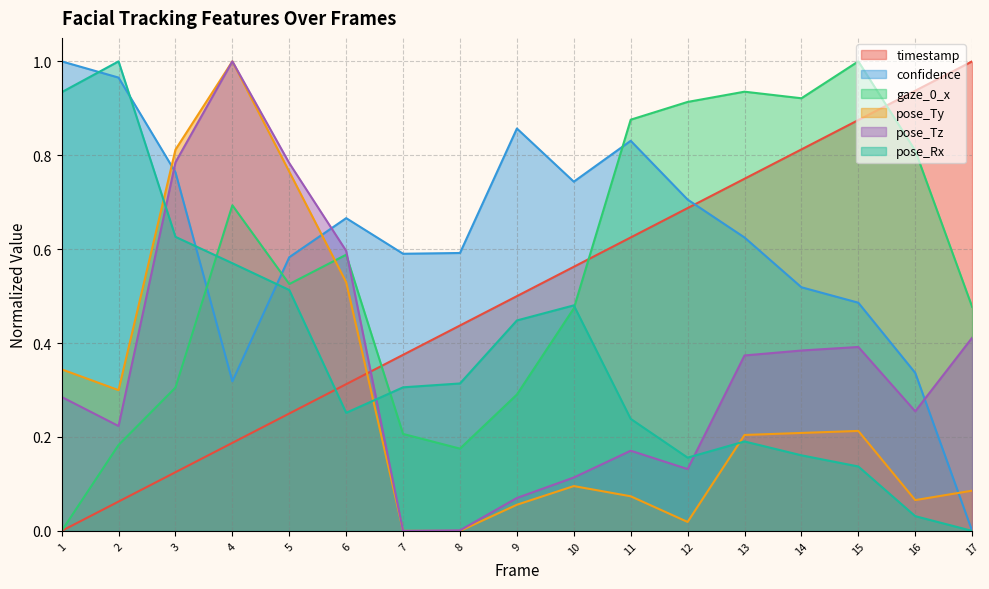

Is it true that pose_Rx equals 0.2 at 11?

True